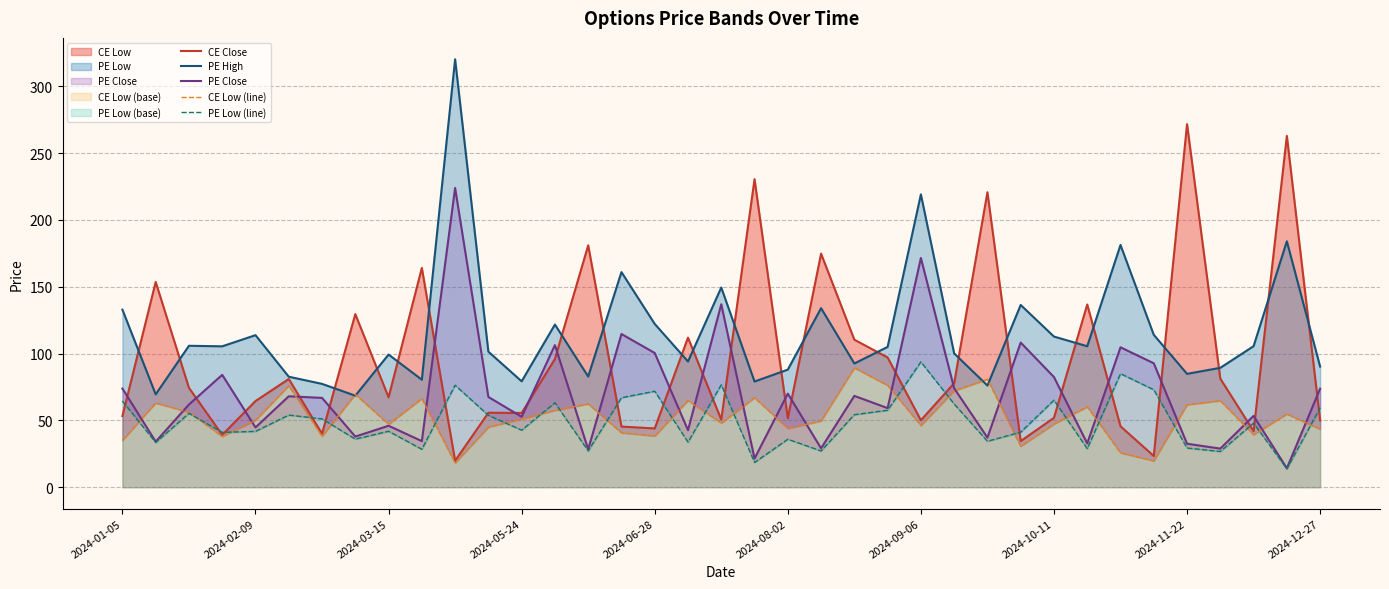

Which series has the widest spread of values?

CE Close